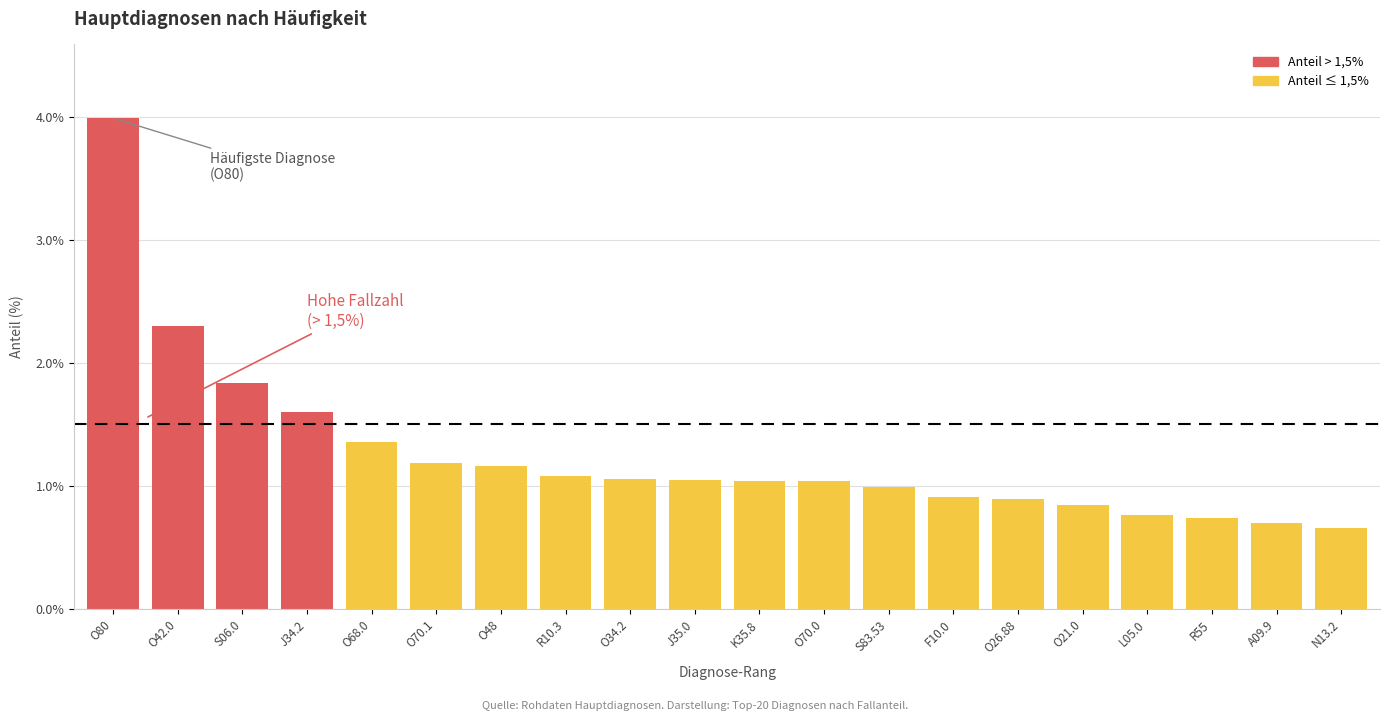

List the labels in order of value, smallest first.

N13.2, A09.9, R55, L05.0, O21.0, O26.88, F10.0, S83.53, O70.0, K35.8, J35.0, O34.2, R10.3, O48, O70.1, O68.0, J34.2, S06.0, O42.0, O80